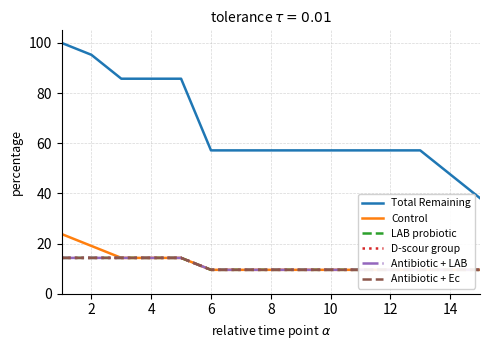

What is the highest value of the Antibiotic + LAB series?

14.3